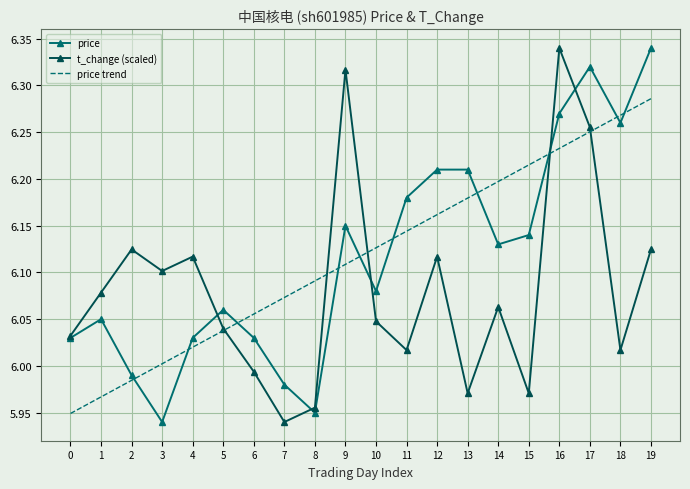

At 3, list the series in order from smallest to largest.

price, price trend, t_change (scaled)